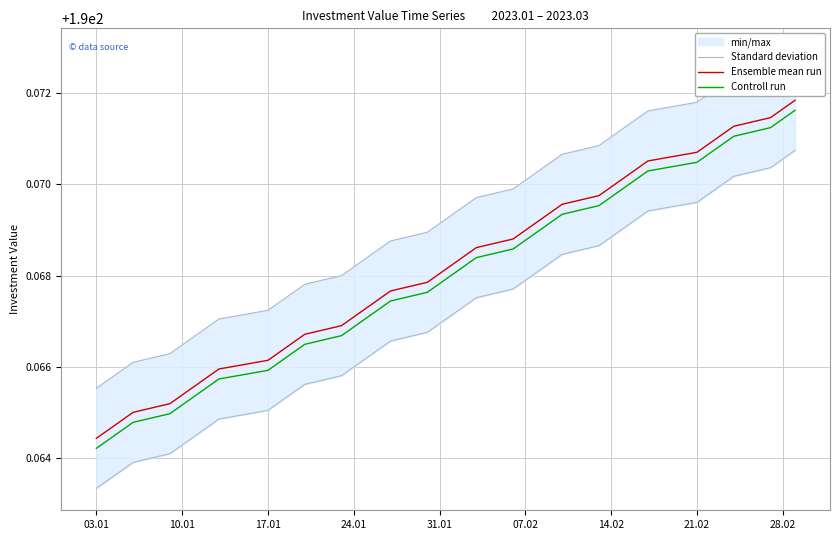

True or false: Ensemble mean run and Controll run cross at least once.

False